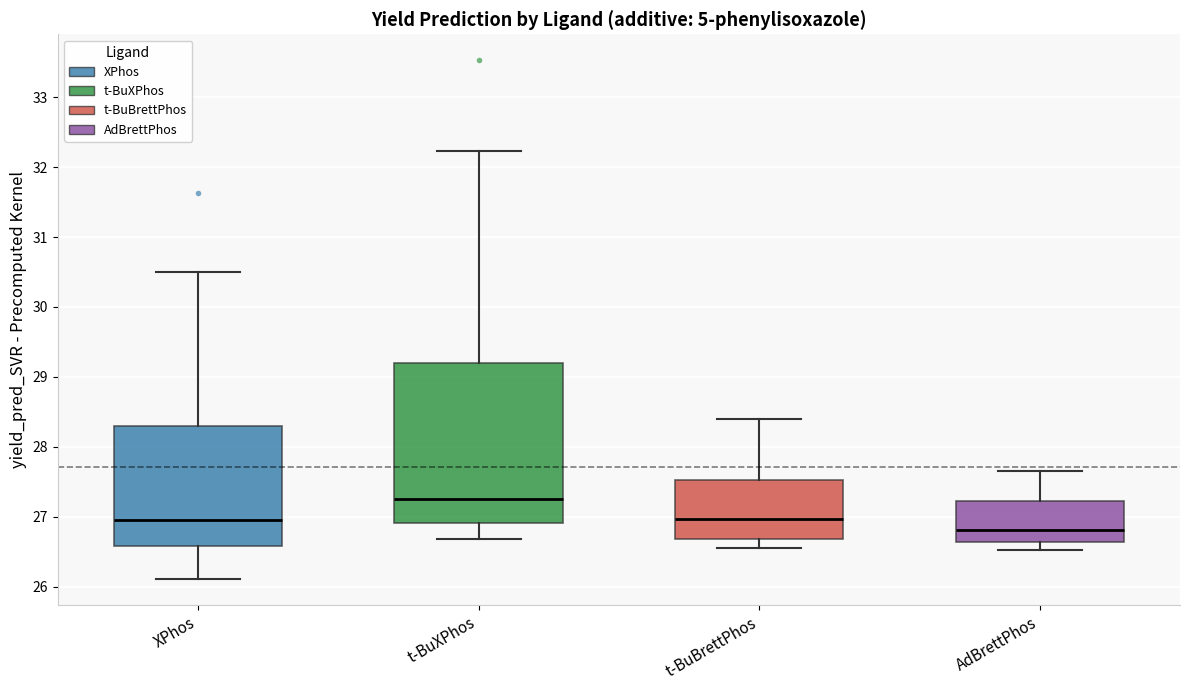

Reading left to right, transcribe this box plot: for each box, give where its median line is, the range the box spans, and where its two whiskers end, as read against the y-axis. The values are not printed on the chart, so give them approximately, as read against the axis.

XPhos: median 26.9, box 26.6 to 28.3, whiskers 26.1 to 30.5
t-BuXPhos: median 27.3, box 26.9 to 29.2, whiskers 26.7 to 32.2
t-BuBrettPhos: median 27.0, box 26.7 to 27.5, whiskers 26.6 to 28.4
AdBrettPhos: median 26.8, box 26.6 to 27.2, whiskers 26.5 to 27.7